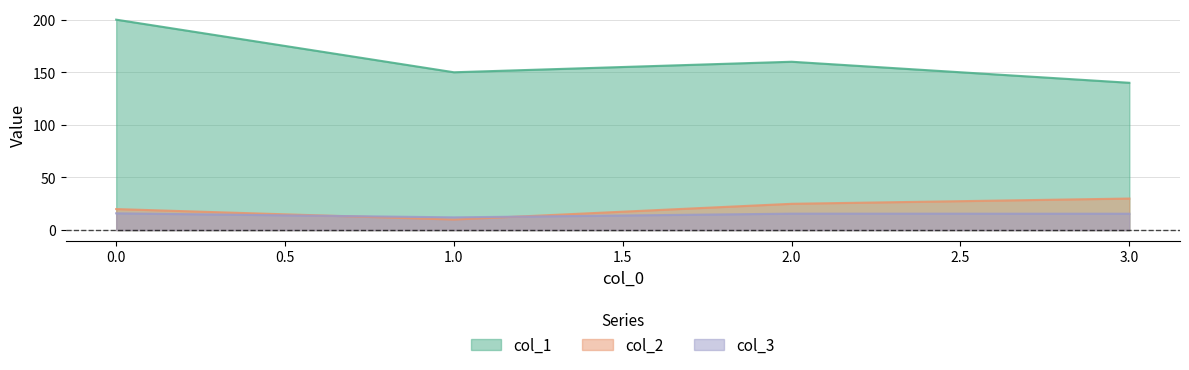

The col_2 series shows 15.3 at 1. True or false?

False